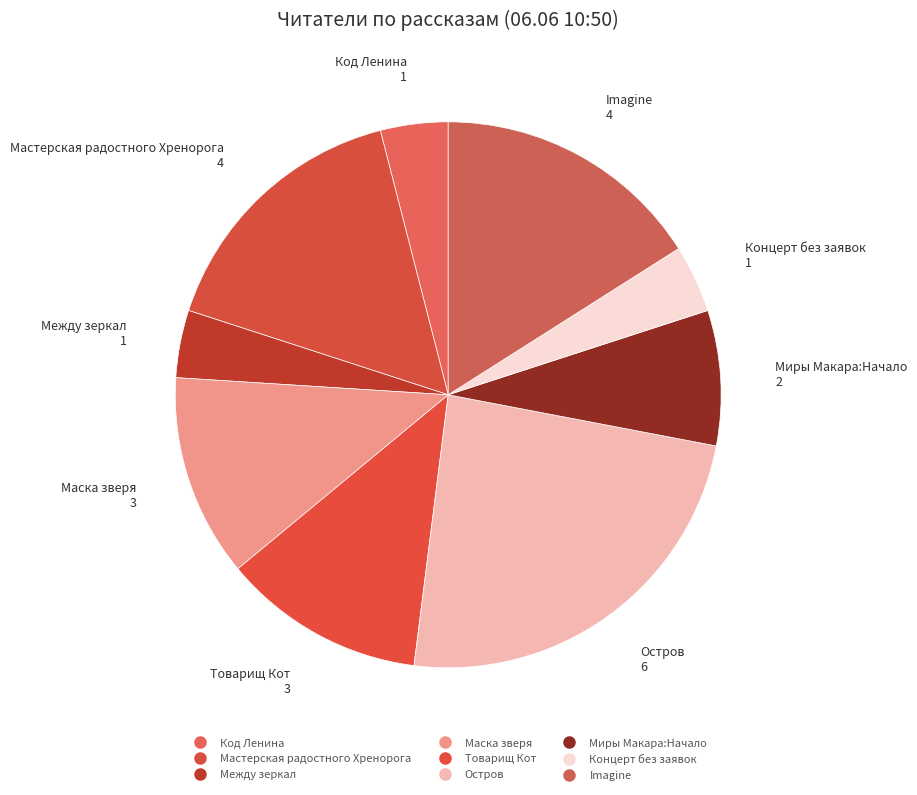

Which category has the biggest portion of the pie?

Остров